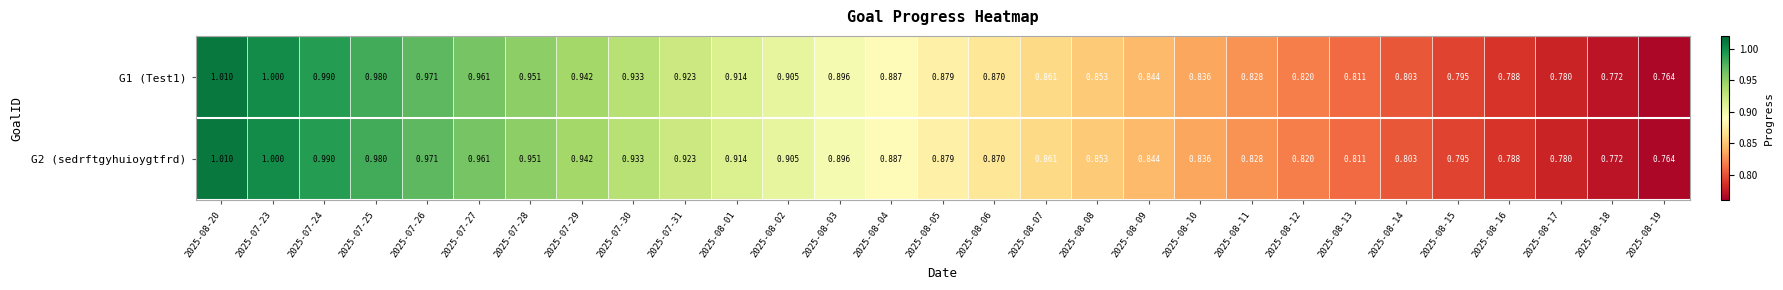

What is the total value across all series at 2025-07-25?

2.0